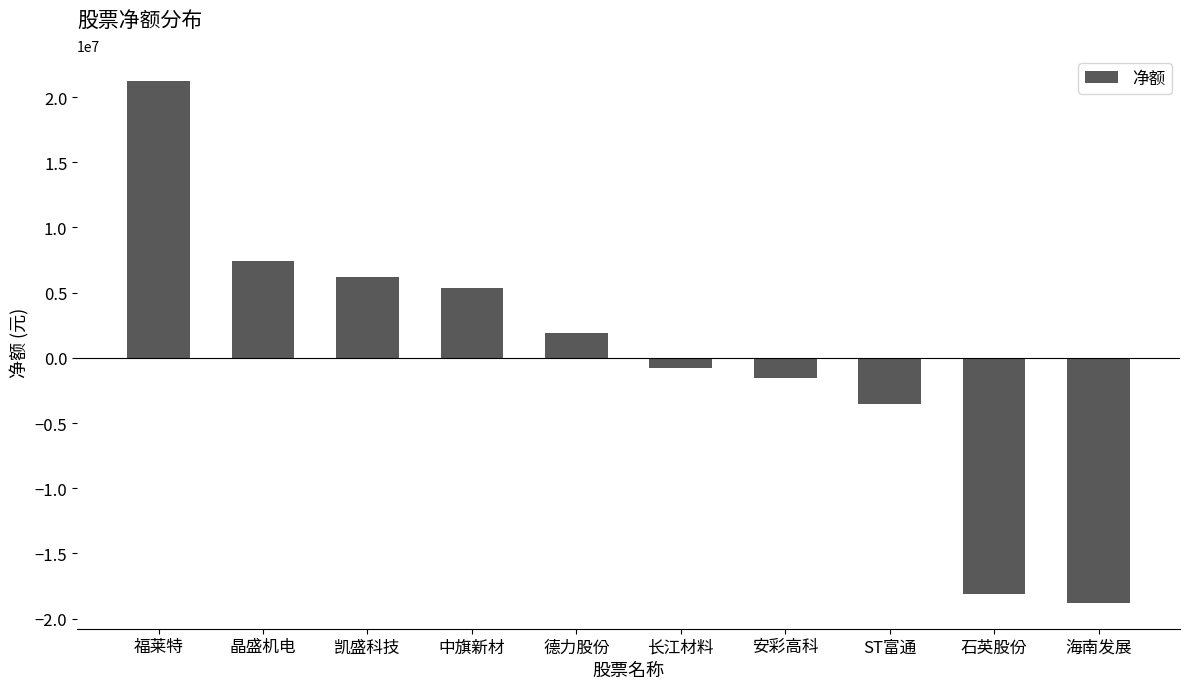

What is the value of the 6th bar from the left?

-751181